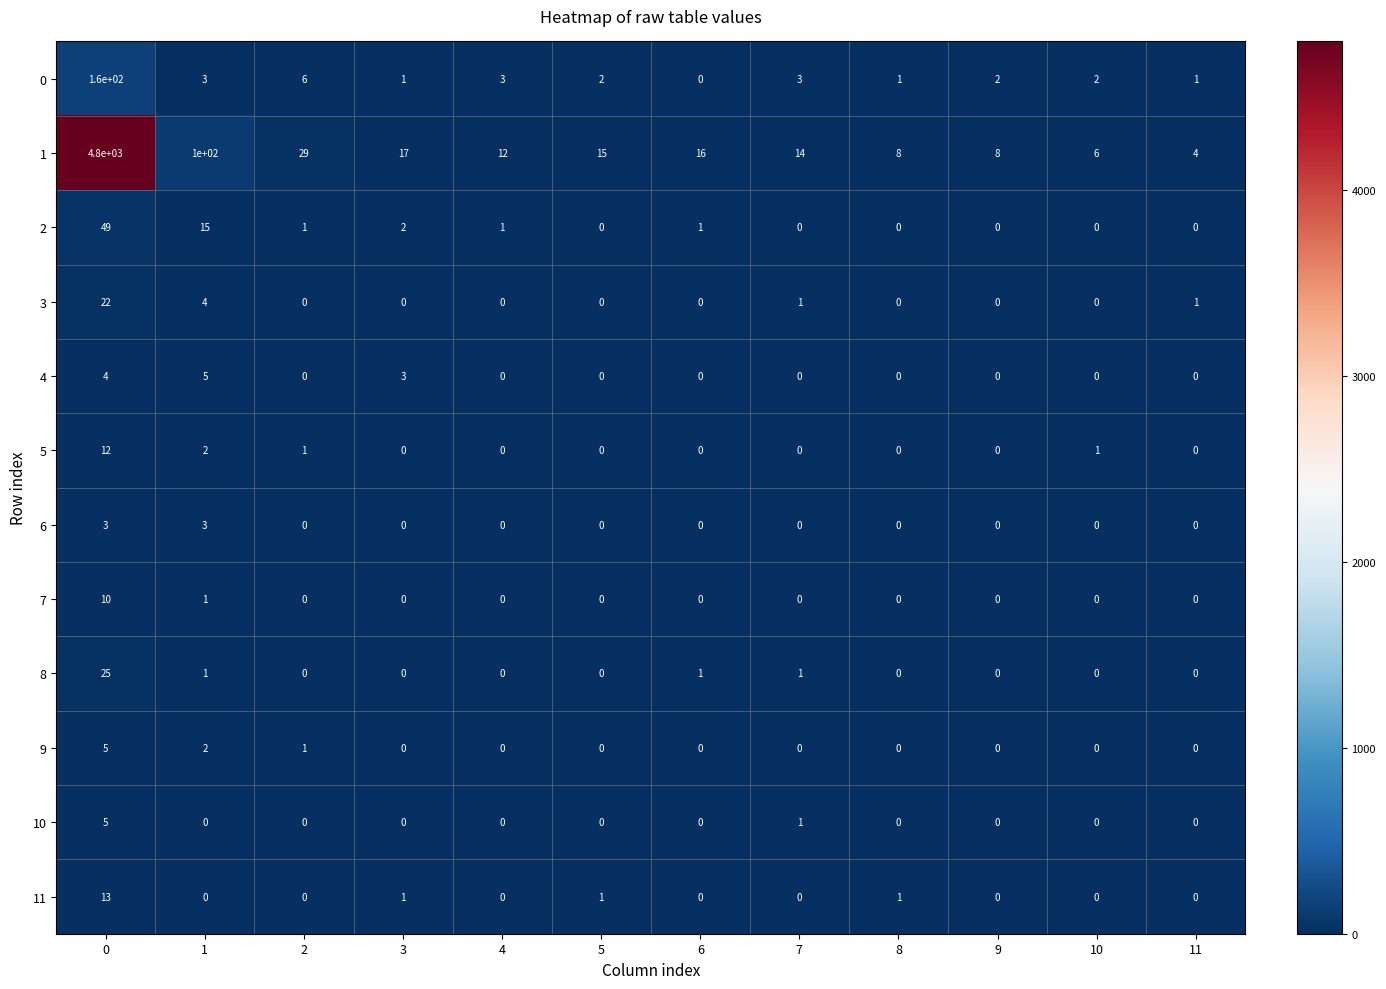

What is the difference between the highest and lowest values at 5?

15